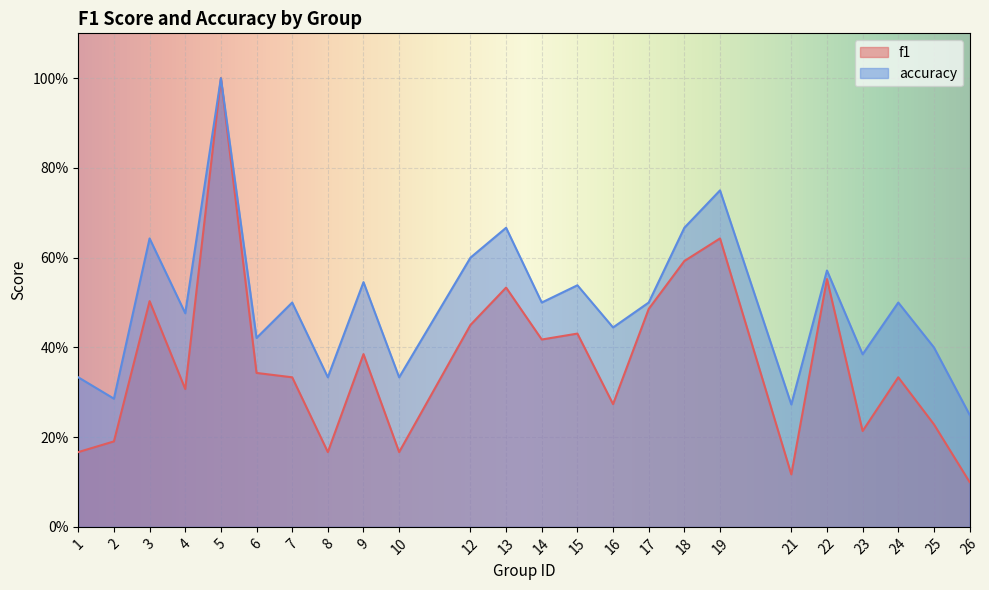

Where is accuracy nearest to the value 0?

26